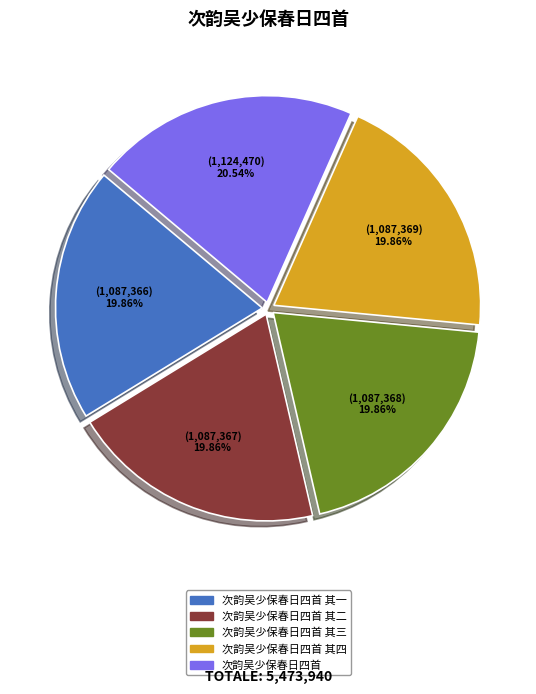

Does any single category account for the majority?

No